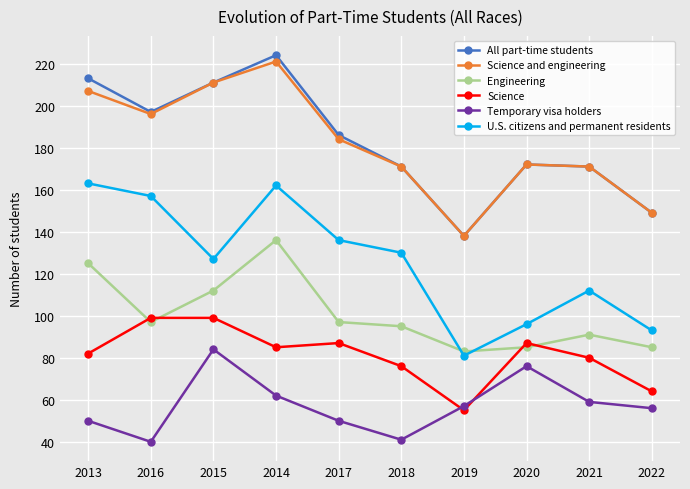

What is the label of the 7th point from the left?

2019